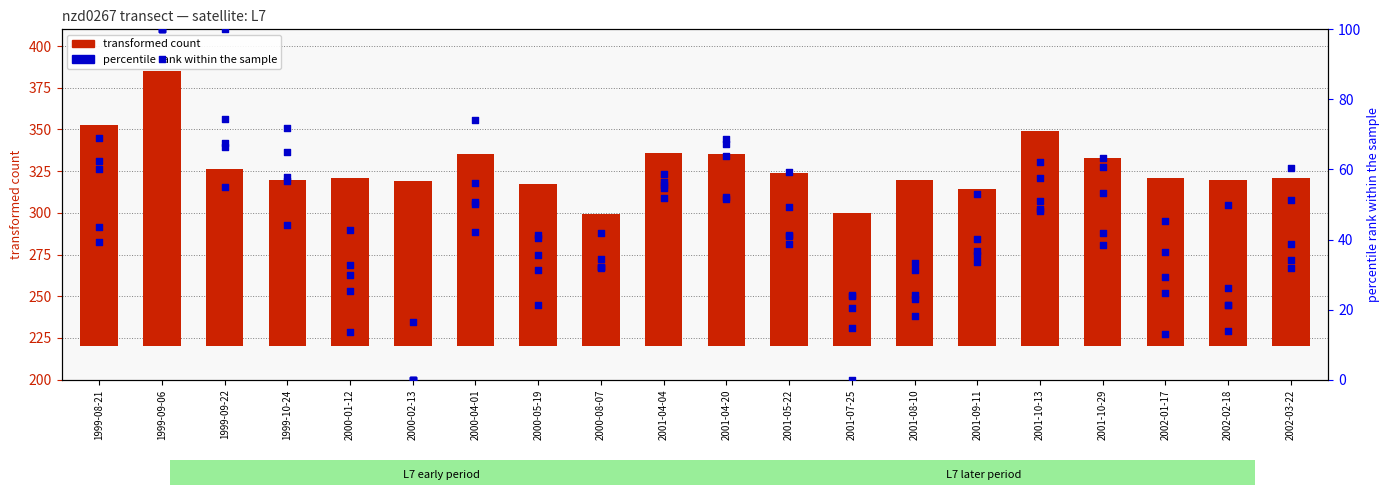

At how many categories does at least one series exceed 30?

20